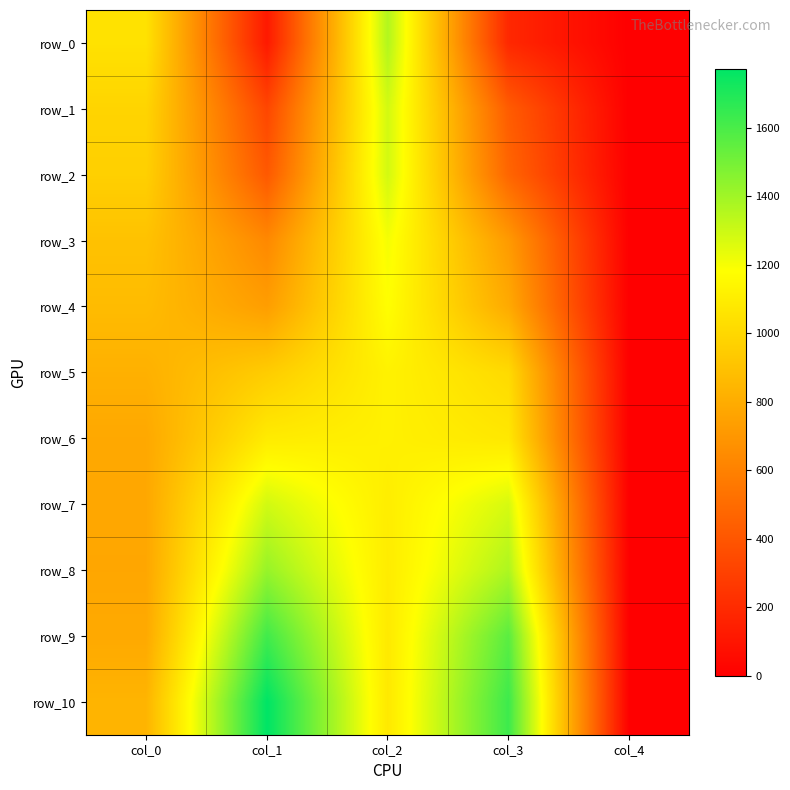

What is the sum of all row_2 values?

3134.2